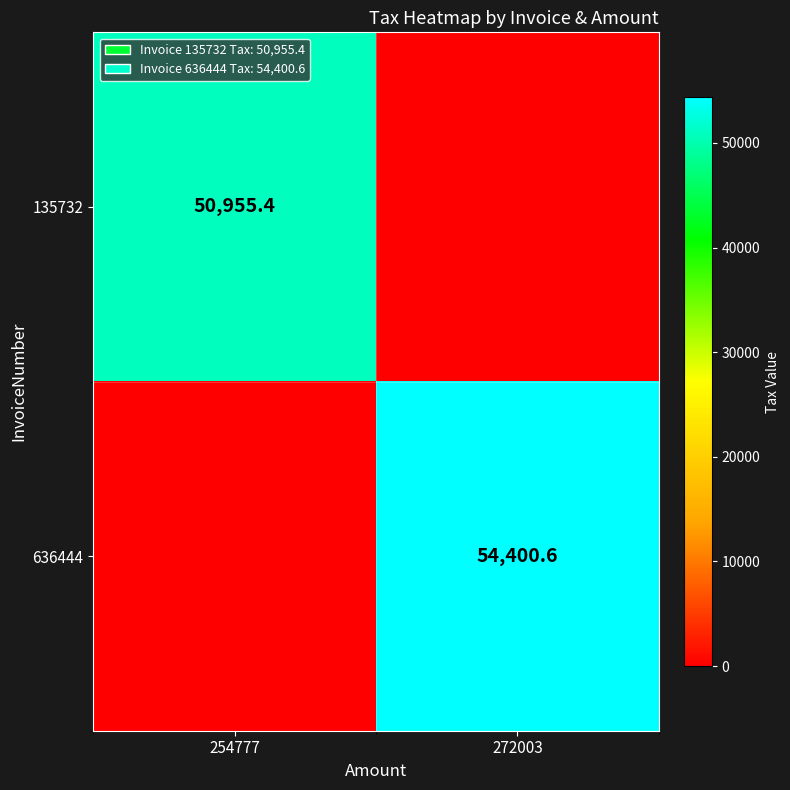

The 135732 series shows 50955.4 at 254777. True or false?

True